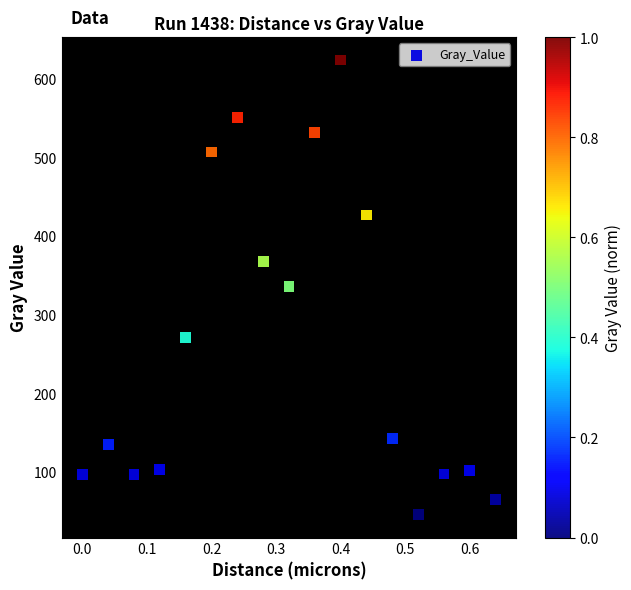

What is the range of X values (max minus min)?

0.6